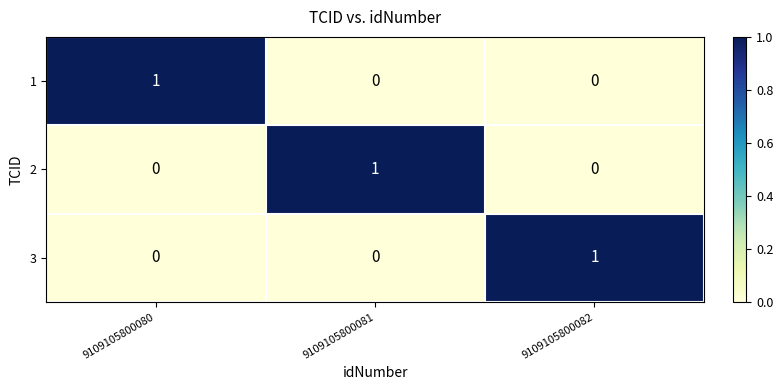

The 1 series shows 0 at 9109105800081. True or false?

True